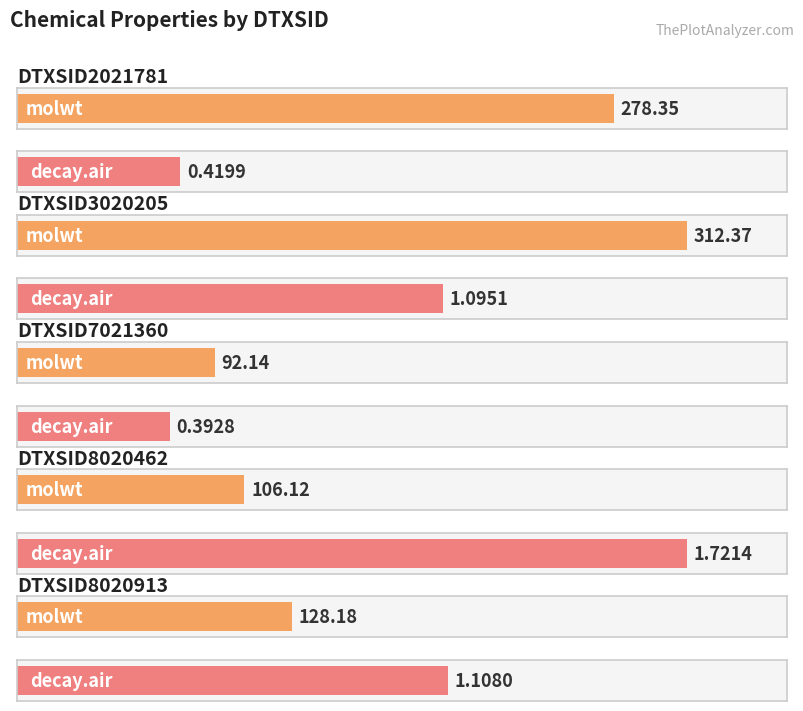

How many bars are there in each group?

2